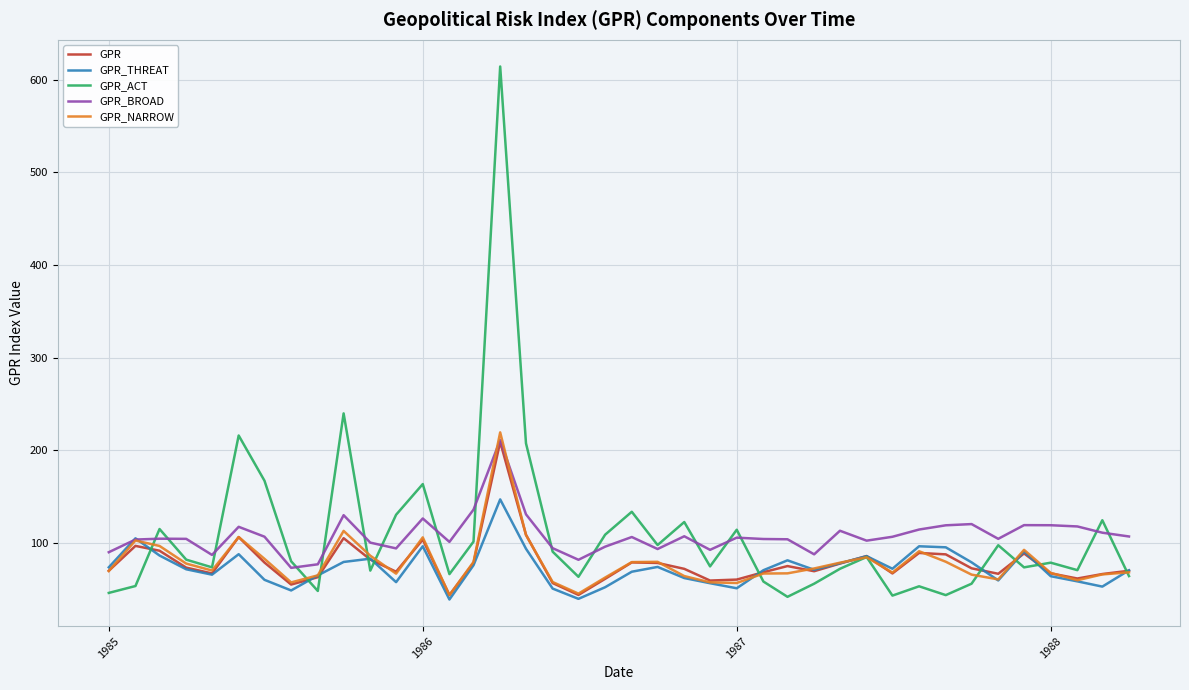

How many values in the GPR_NARROW series exceed 69?

21